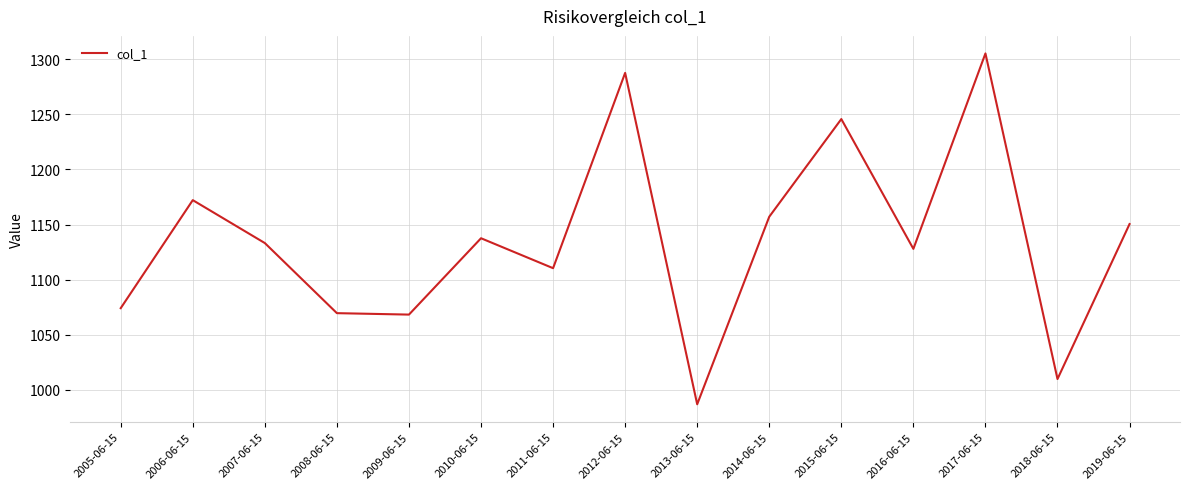

What is the average value?

1135.8